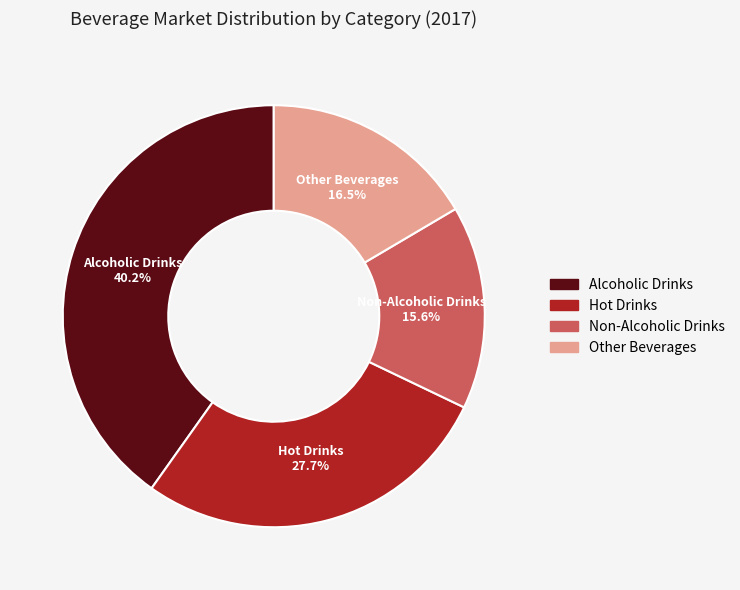

What percentage is the Hot Drinks slice, to the nearest percent?

28%